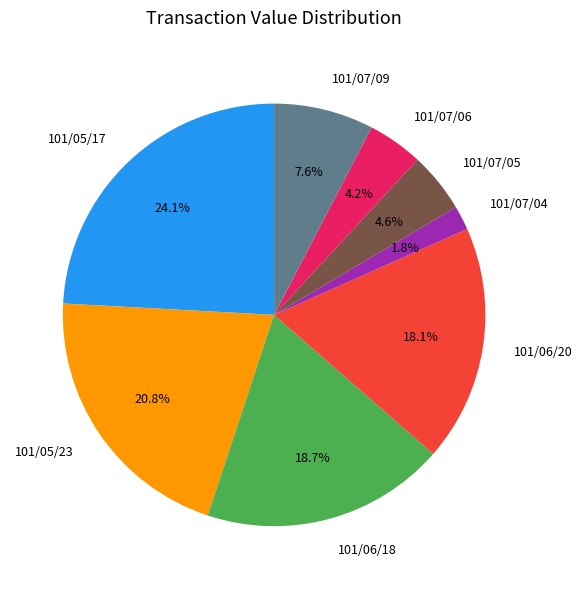

How many segments does this pie chart have?

8